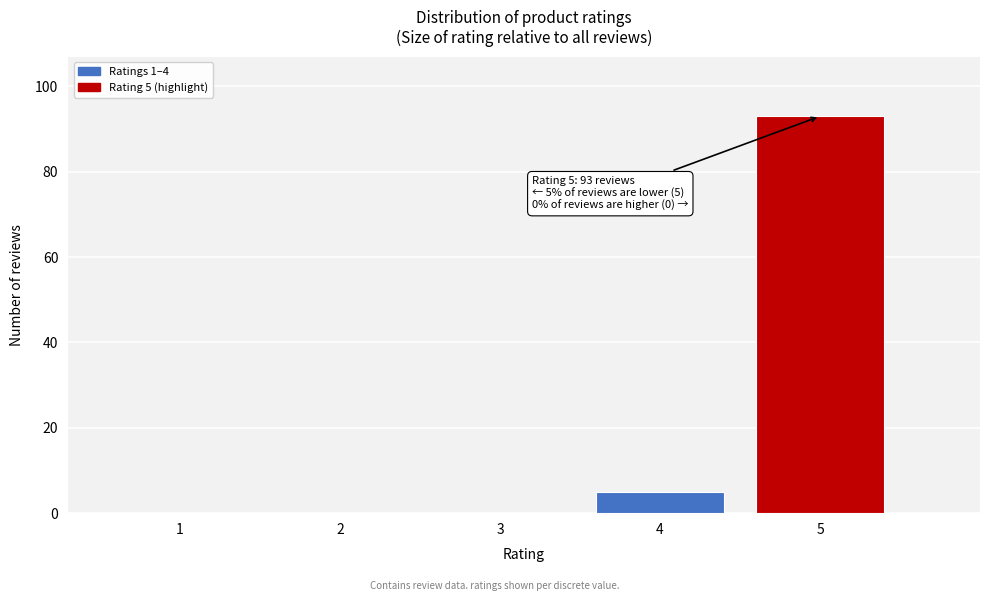

Reading left to right, transcribe all the data shown in this chart.

1=0	2=0	3=0	4=5	5=93